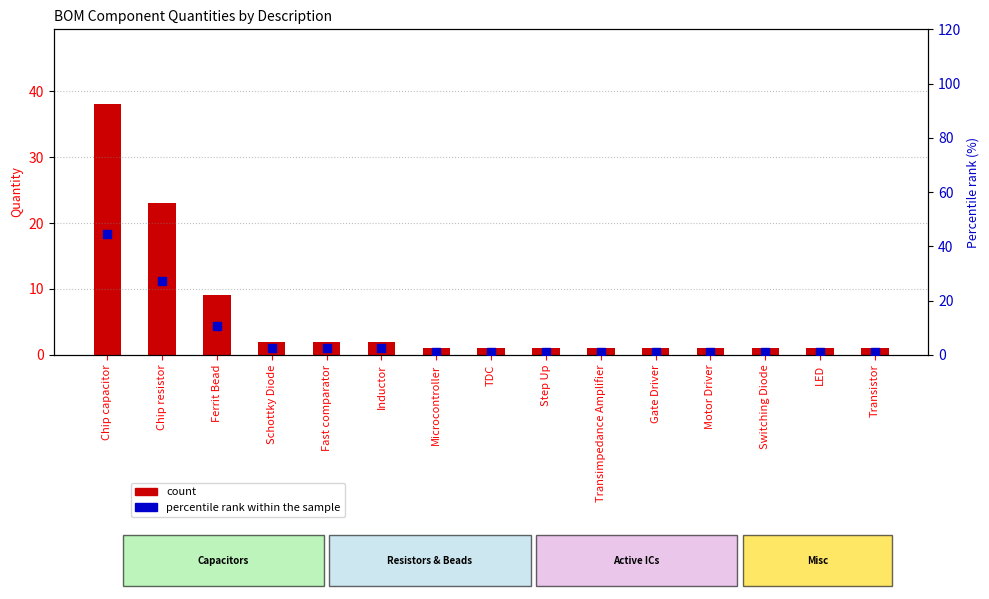

Which series has the largest Y range (max minus min)?

percentile rank within the sample